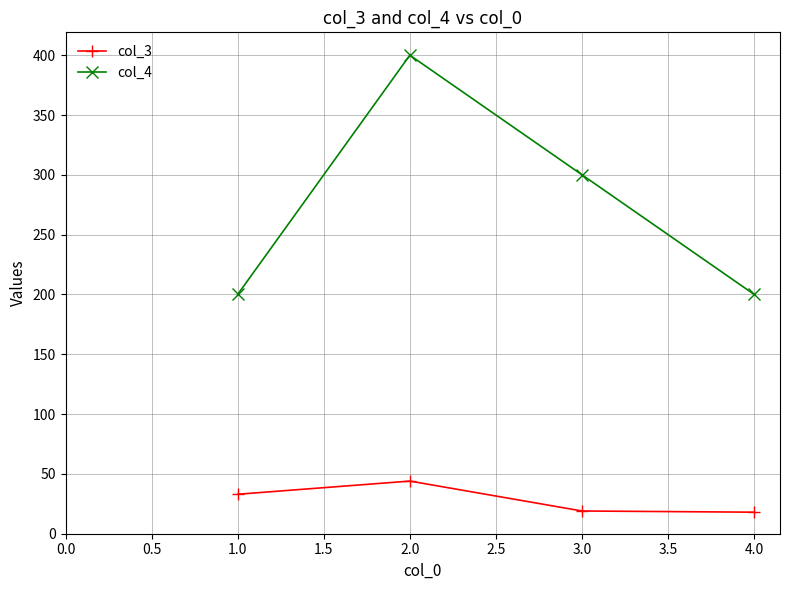

How many values in the col_3 series are below 33?

2